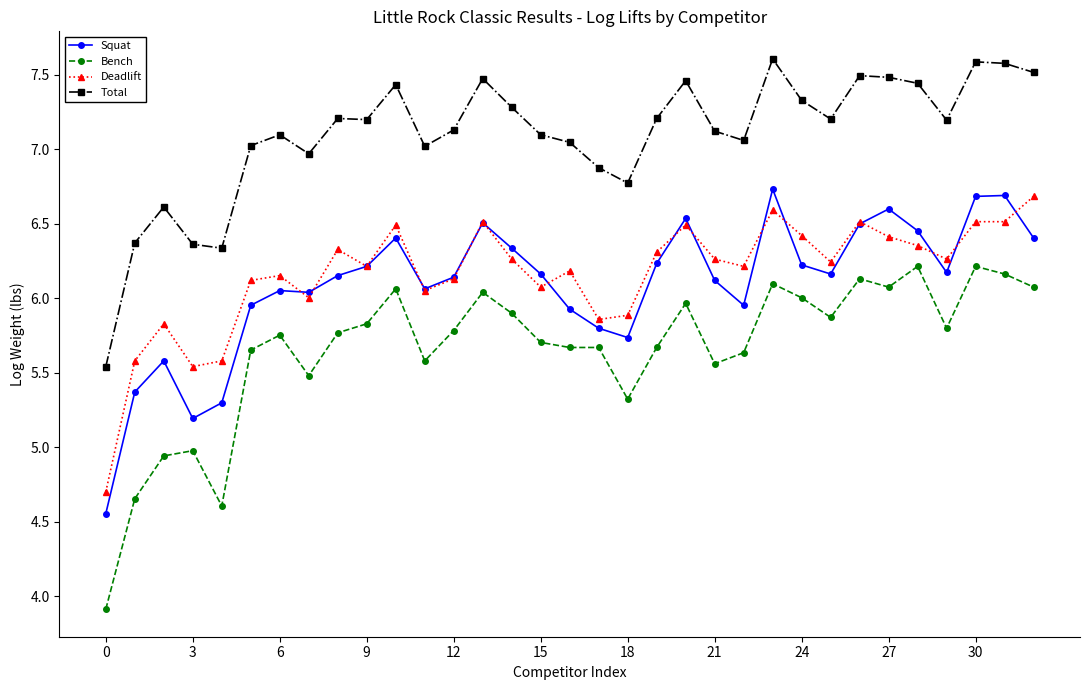

Which series has the largest total across all categories?

Total